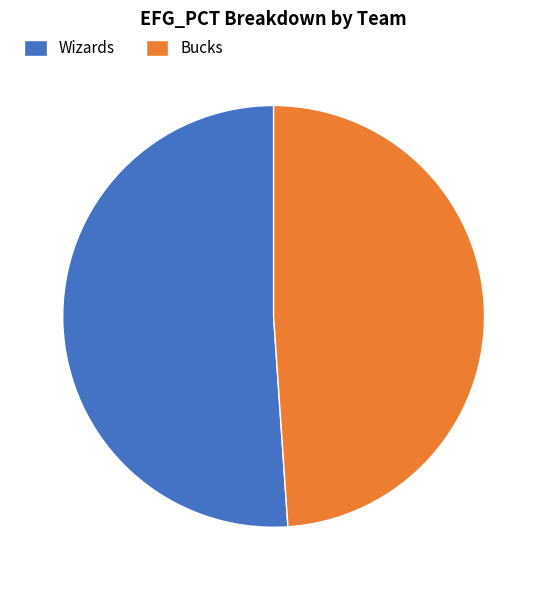

Is the sum of Wizards and Bucks greater than half?

Yes